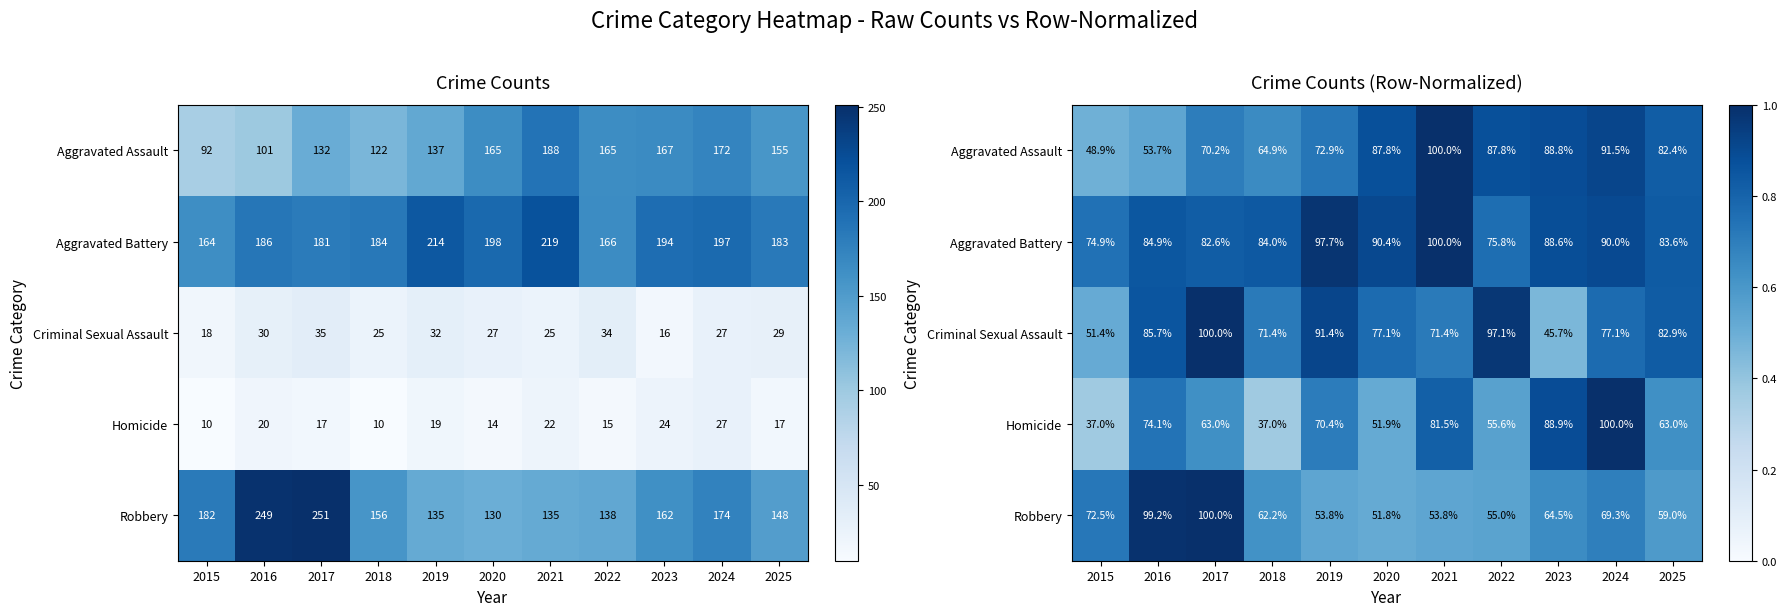

At which category is the sum across all series the highest?

2024